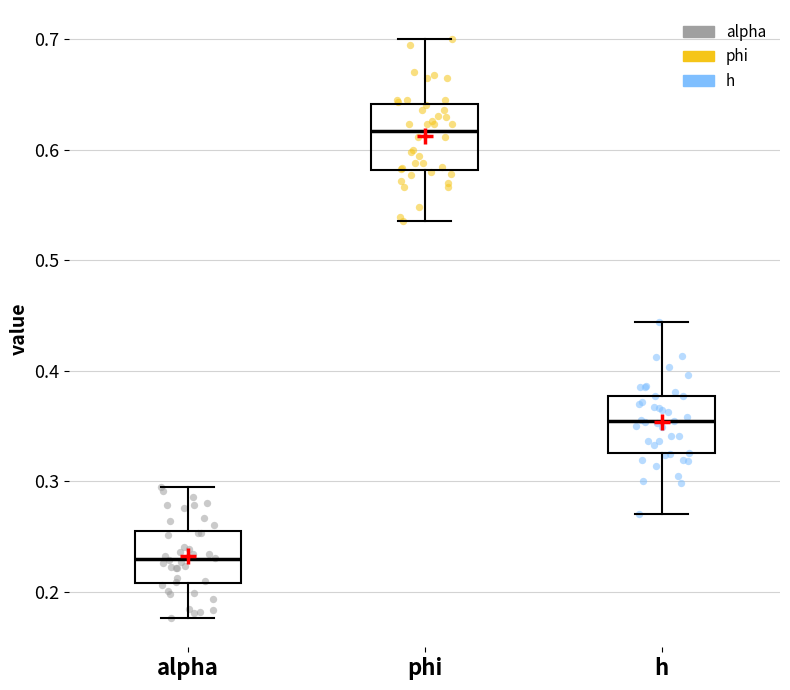

Reading left to right, transcribe this box plot: for each box, give where its median line is, the range the box spans, and where its two whiskers end, as read against the y-axis. The values are not printed on the chart, so give them approximately, as read against the axis.

alpha: median 0.23, box 0.21 to 0.26, whiskers 0.18 to 0.29
phi: median 0.62, box 0.58 to 0.64, whiskers 0.54 to 0.70
h: median 0.35, box 0.33 to 0.38, whiskers 0.27 to 0.44